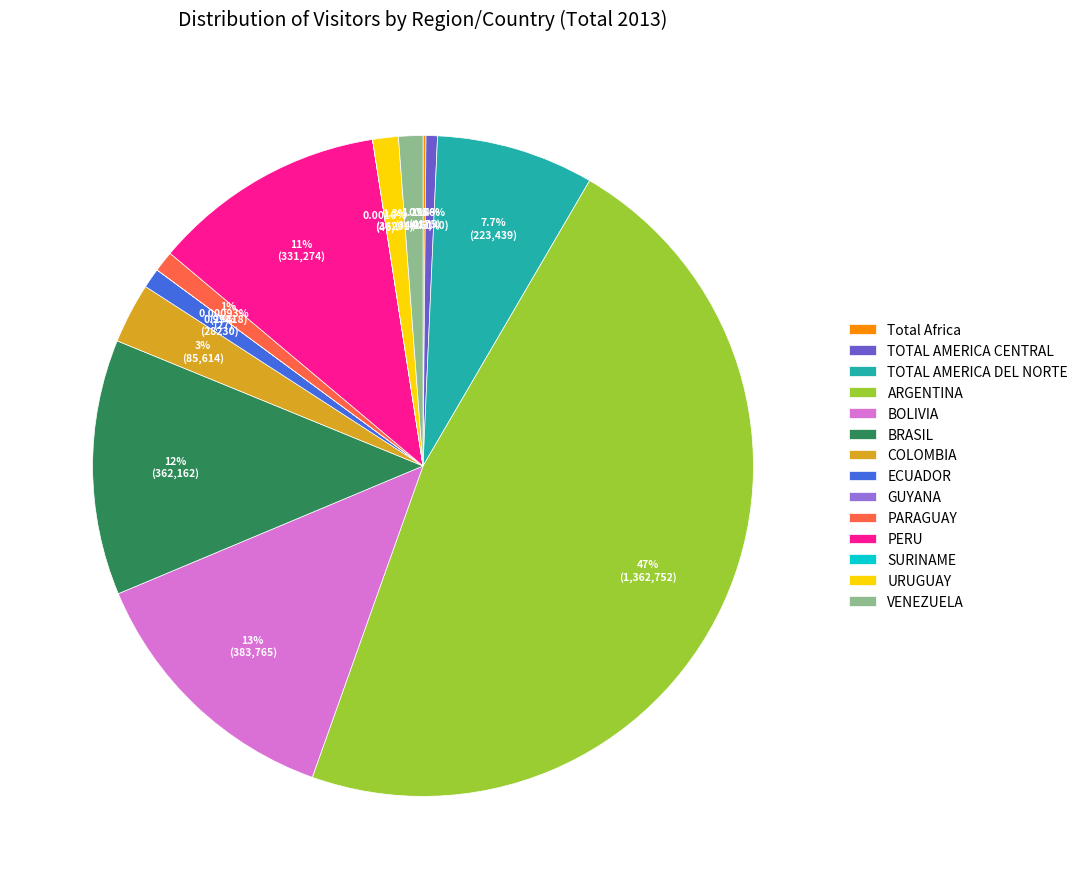

The ARGENTINA slice represents 57% of the pie. True or false?

False